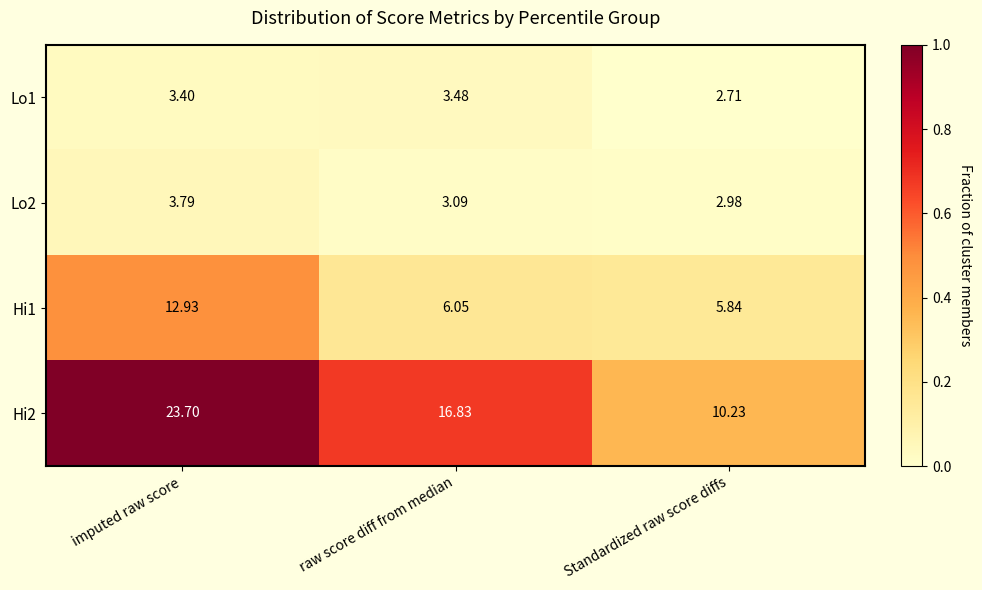

At which category does the chart reach its minimum across all series?

Standardized raw score diffs